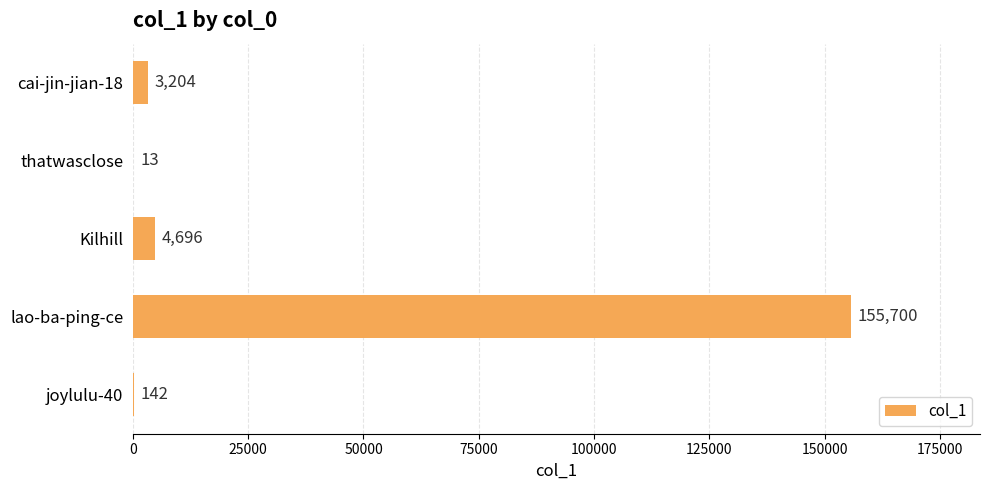

At which label is the value closest to 77856?

Kilhill